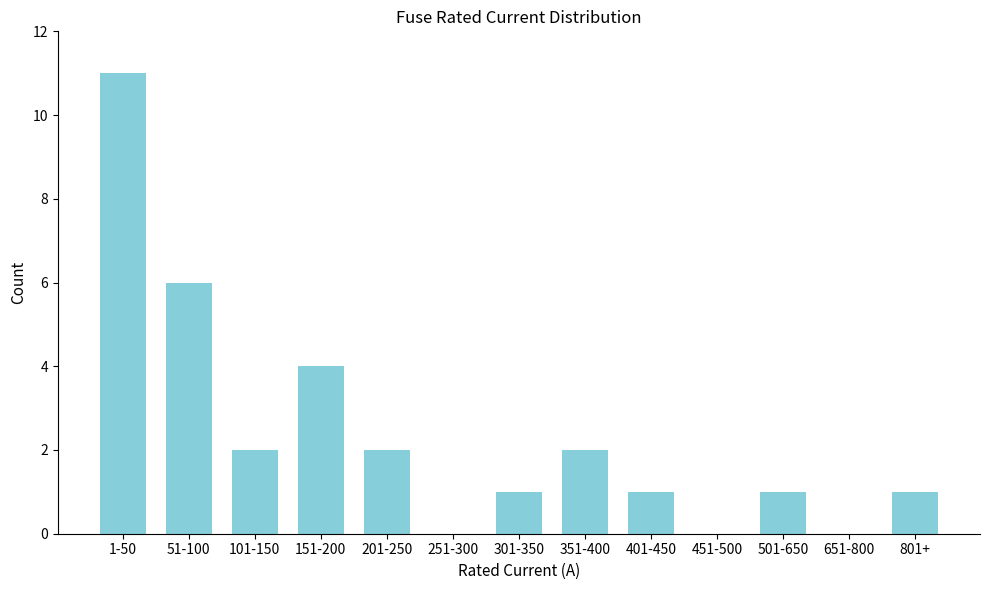

Reading left to right, list all the values displayed in this chart.

1-50=11	51-100=6	101-150=2	151-200=4	201-250=2	251-300=0	301-350=1	351-400=2	401-450=1	451-500=0	501-650=1	651-800=0	801+=1